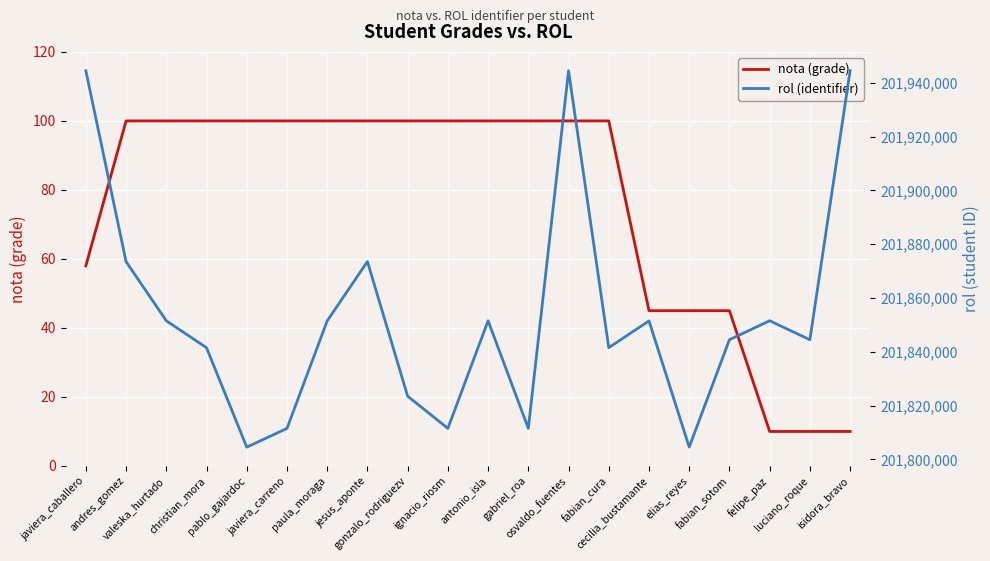

What is the value of the nota (grade) point at the 4th from the left?

100